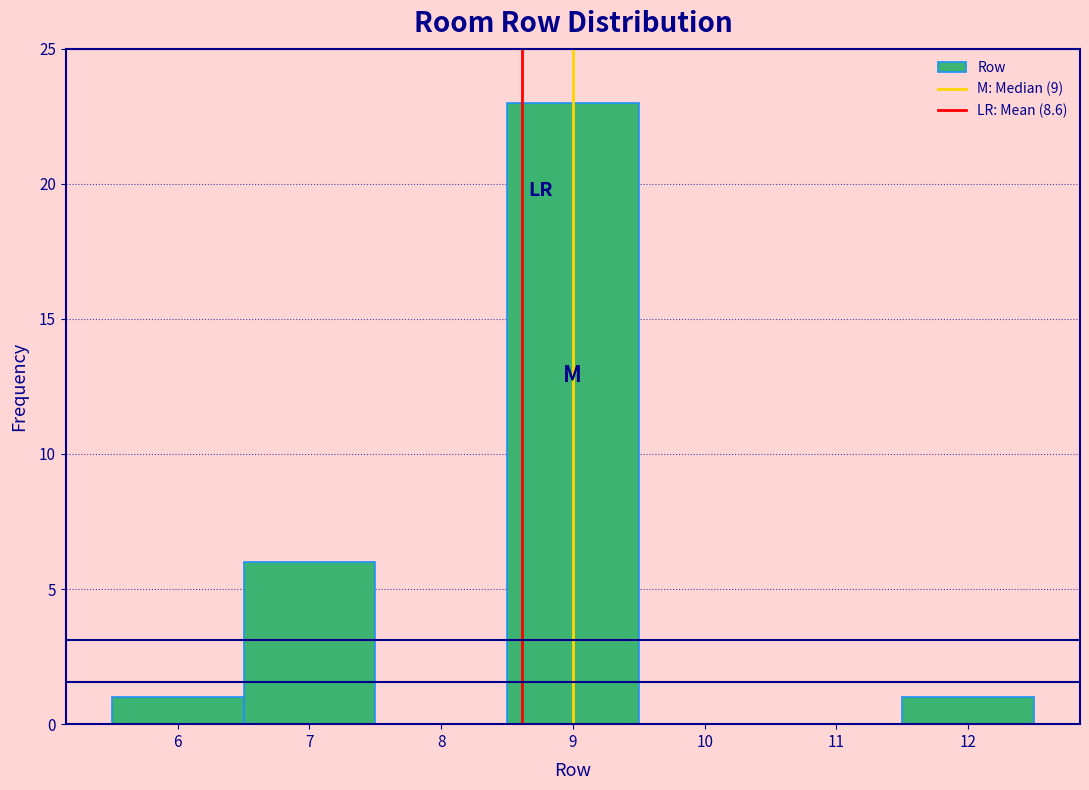

What is the height of the bar covering 6.5 to 7.5 on the x-axis? The values are not printed on the chart, so give them approximately, as read against the axis.

6